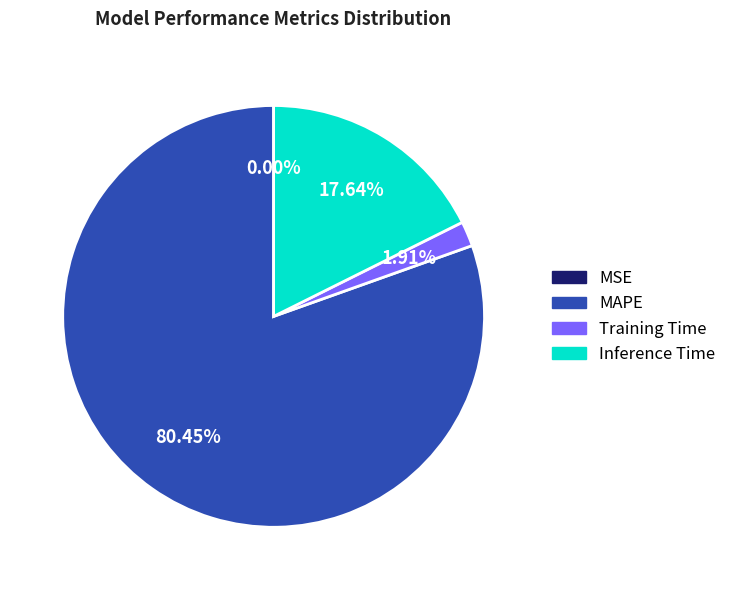

Which has a higher value, Training Time or MAPE?

MAPE